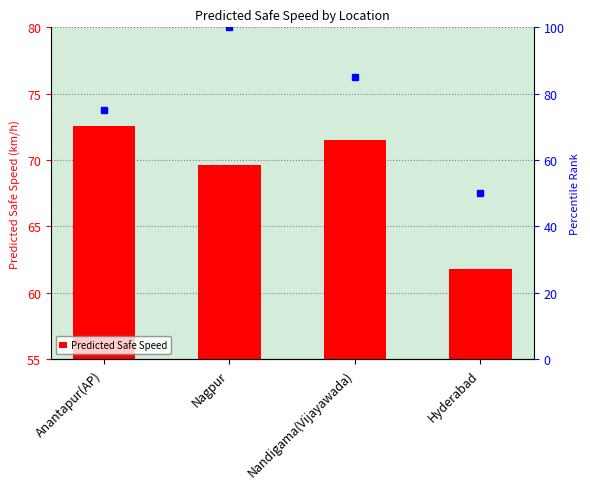

Reading left to right, list all the values displayed in this chart.

72.5	69.7	71.5	61.8